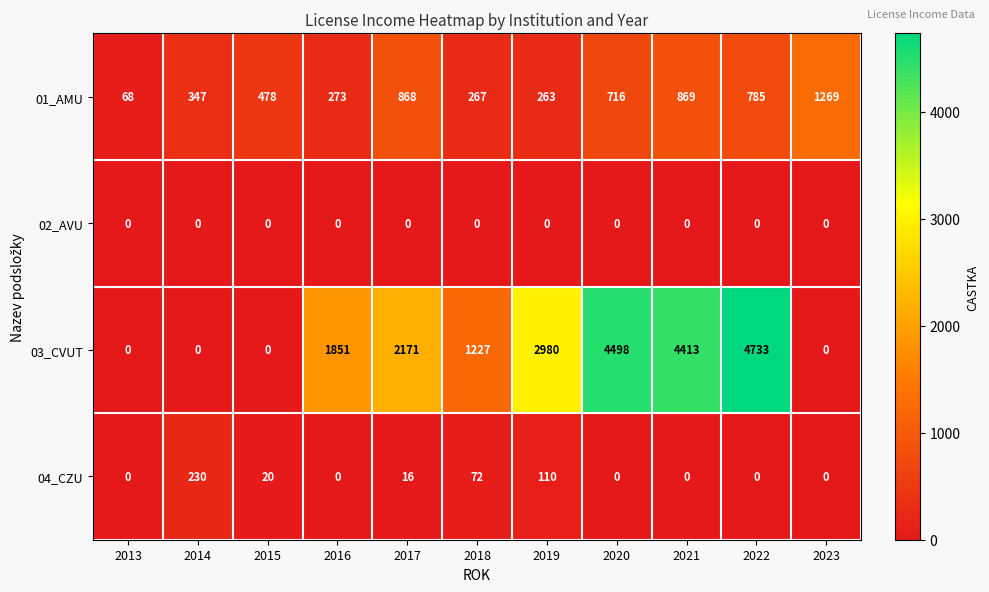

How many data points does each series have?

11